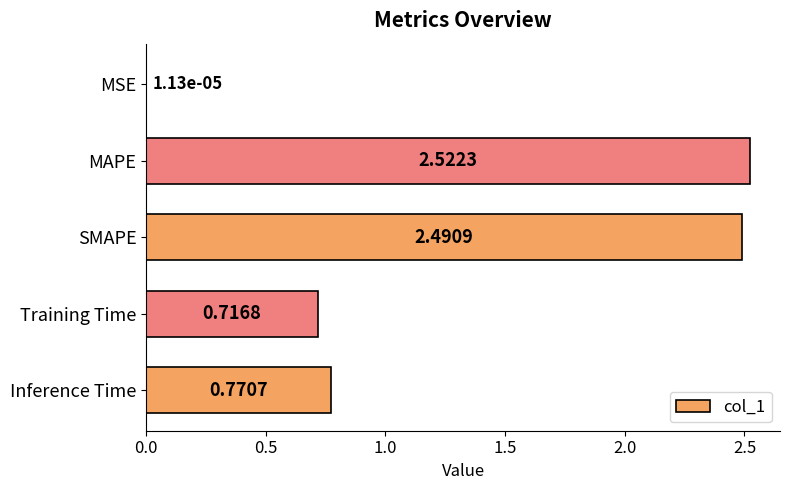

Which has a higher value, SMAPE or MSE?

SMAPE